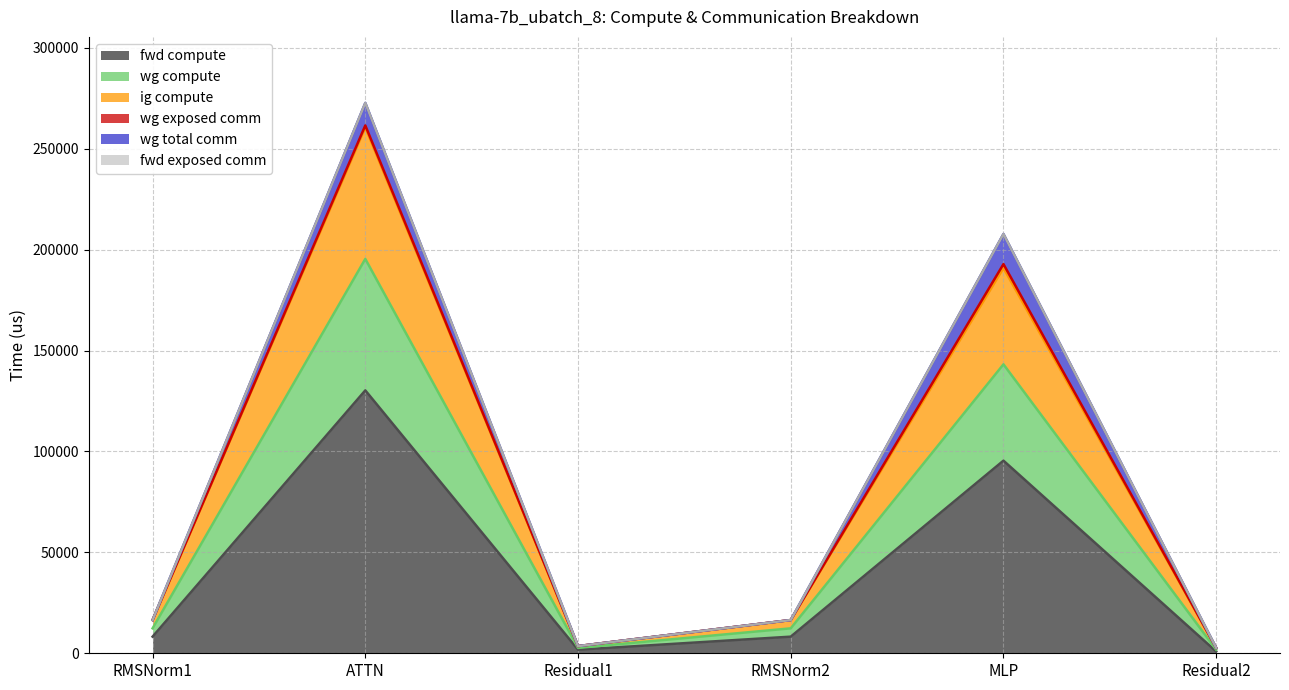

The fwd compute series shows 11839.1 at RMSNorm2. True or false?

False